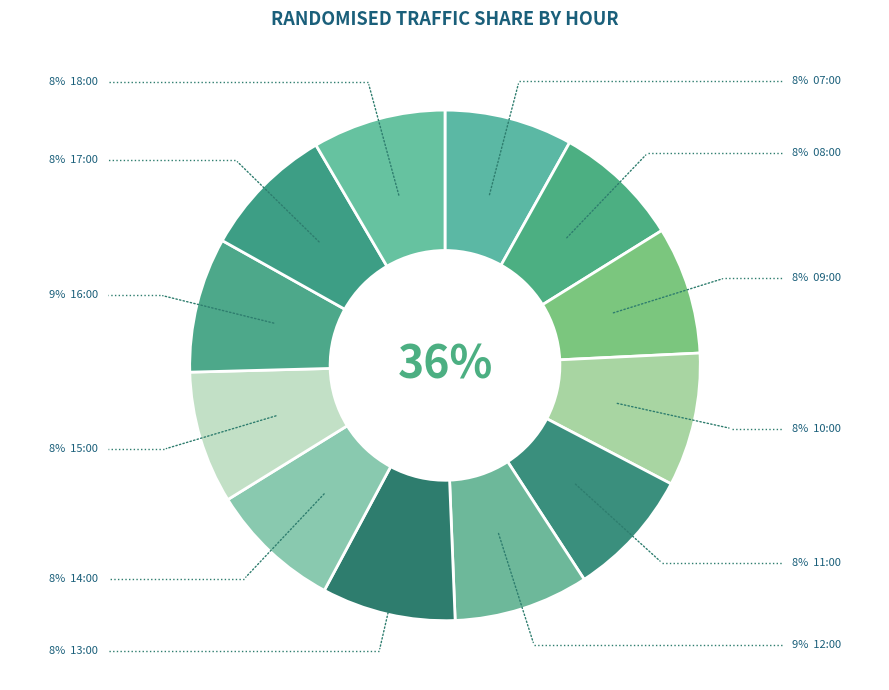

True or false: 16:00 accounts for 9% of the total.

True